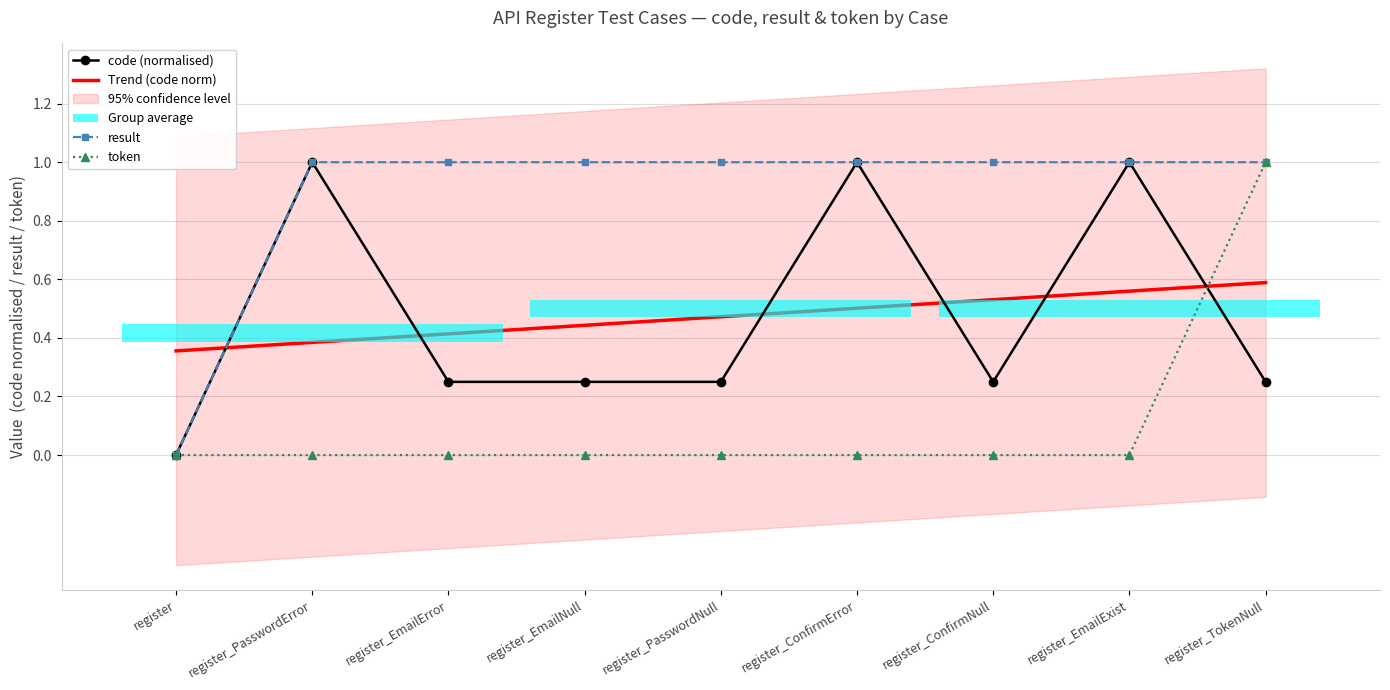

Is it true that token equals -0.6 at register_EmailError?

False